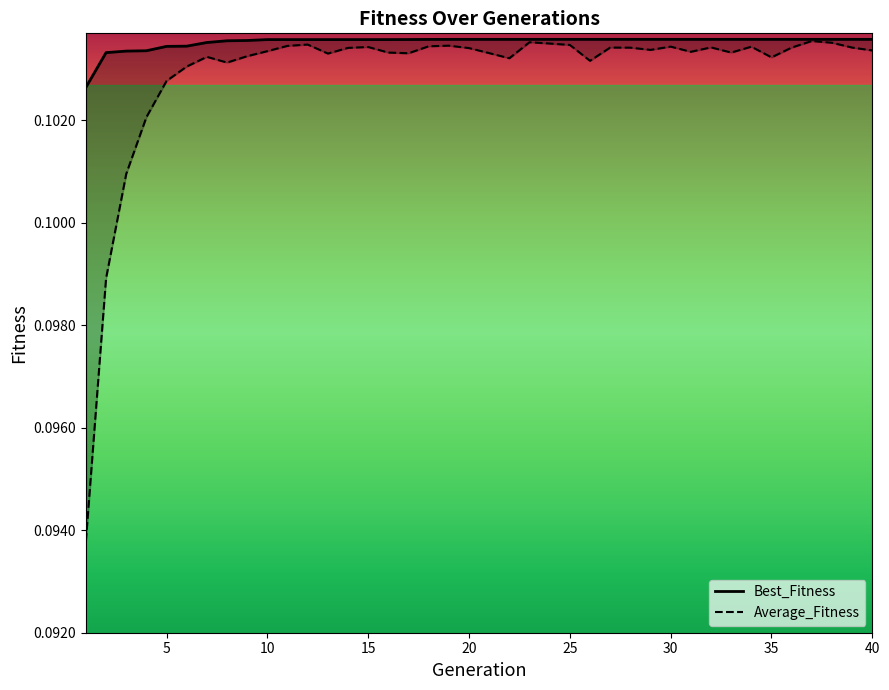

True or false: Best_Fitness has a value of 0.1 at 2.

False